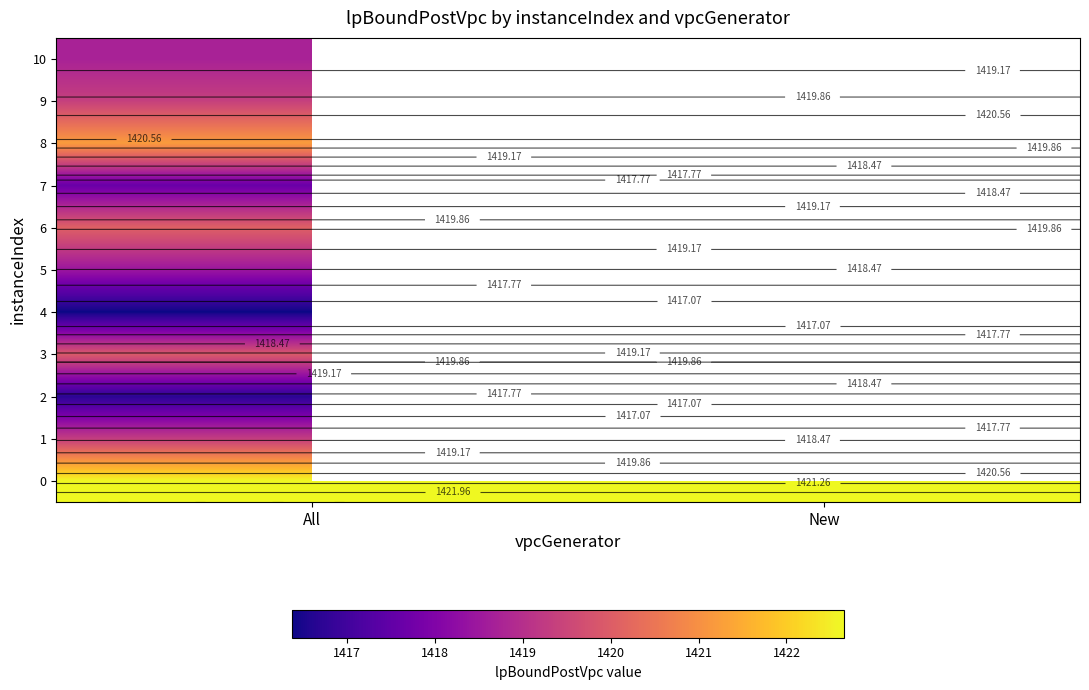

Is it true that 4 equals 1416.4 at All?

True